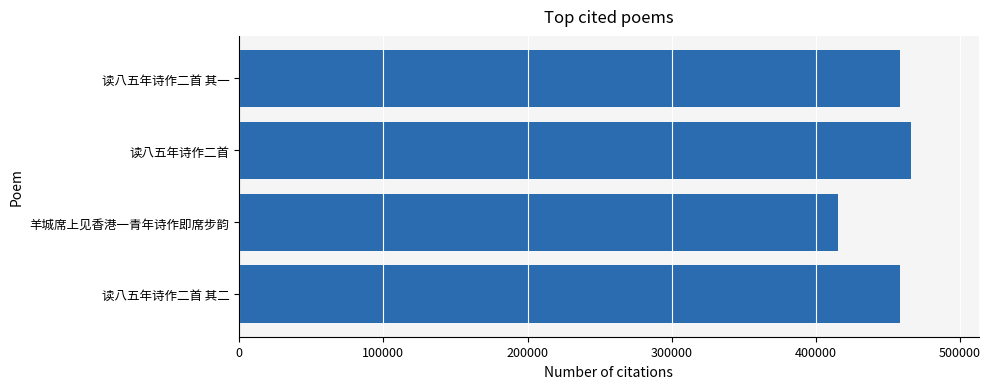

Is it true that the value at 读八五年诗作二首 is 466319?

True